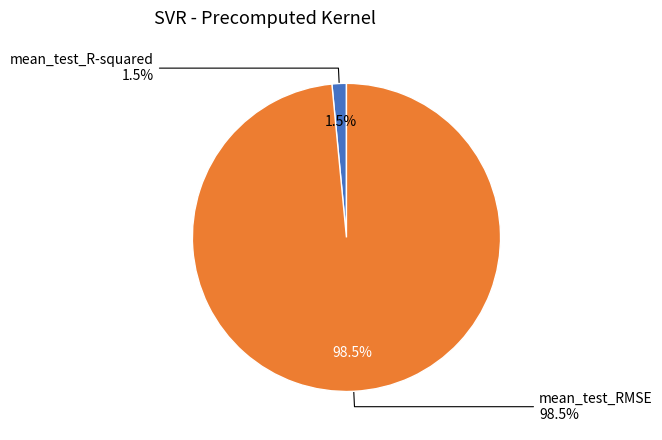

To the nearest percent, what is the difference between the largest and smallest slice percentages?

97%